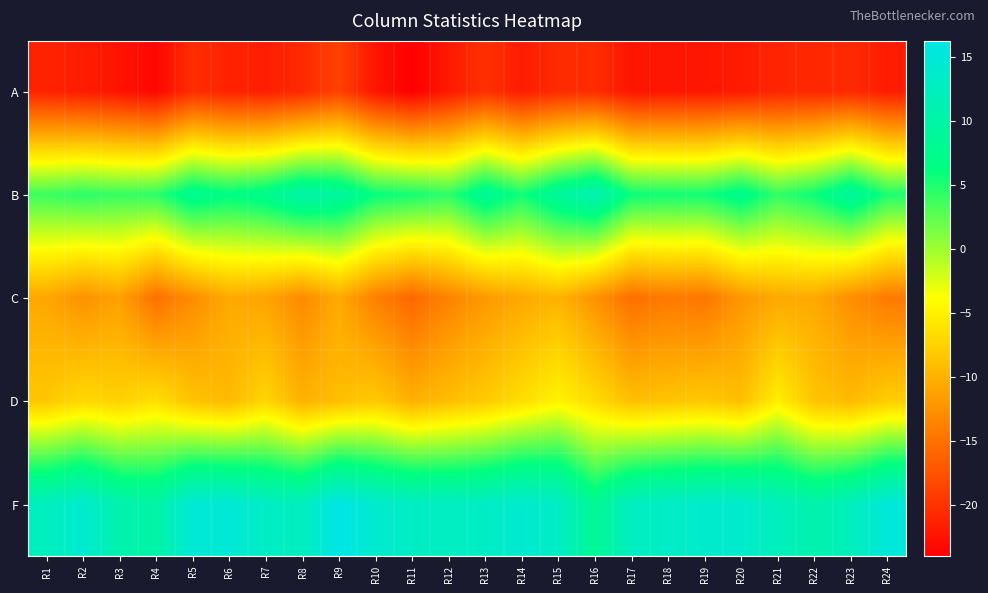

Which series has the largest total across all categories?

F